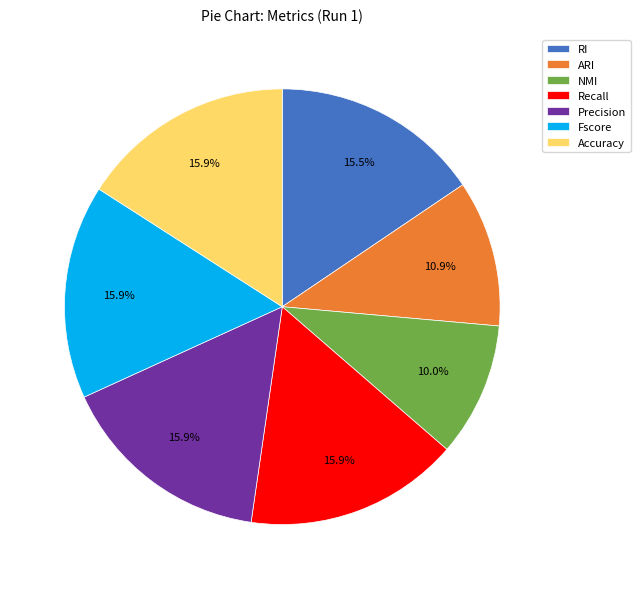

Is there any slice that represents more than half of the pie?

No